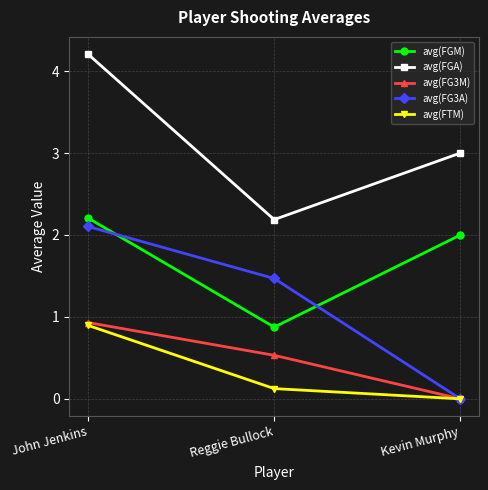

Which series changed the most between John Jenkins and Reggie Bullock?

avg(FGA)